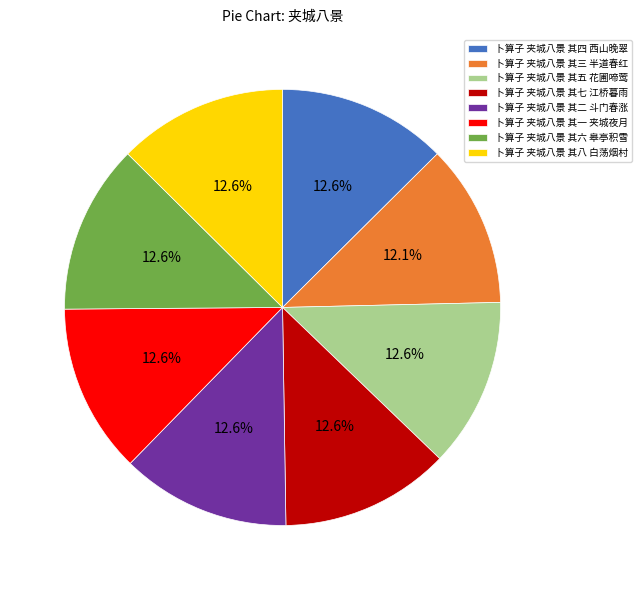

What portion of the pie excludes 卜算子 夹城八景 其五 花圃啼莺?

87.4%